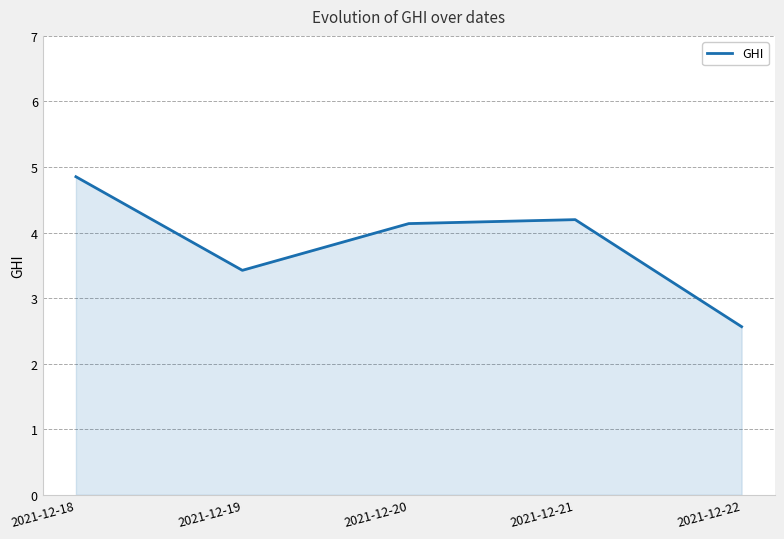

What is the ratio of the value at 2021-12-21 to the value at 2021-12-19?

1.2